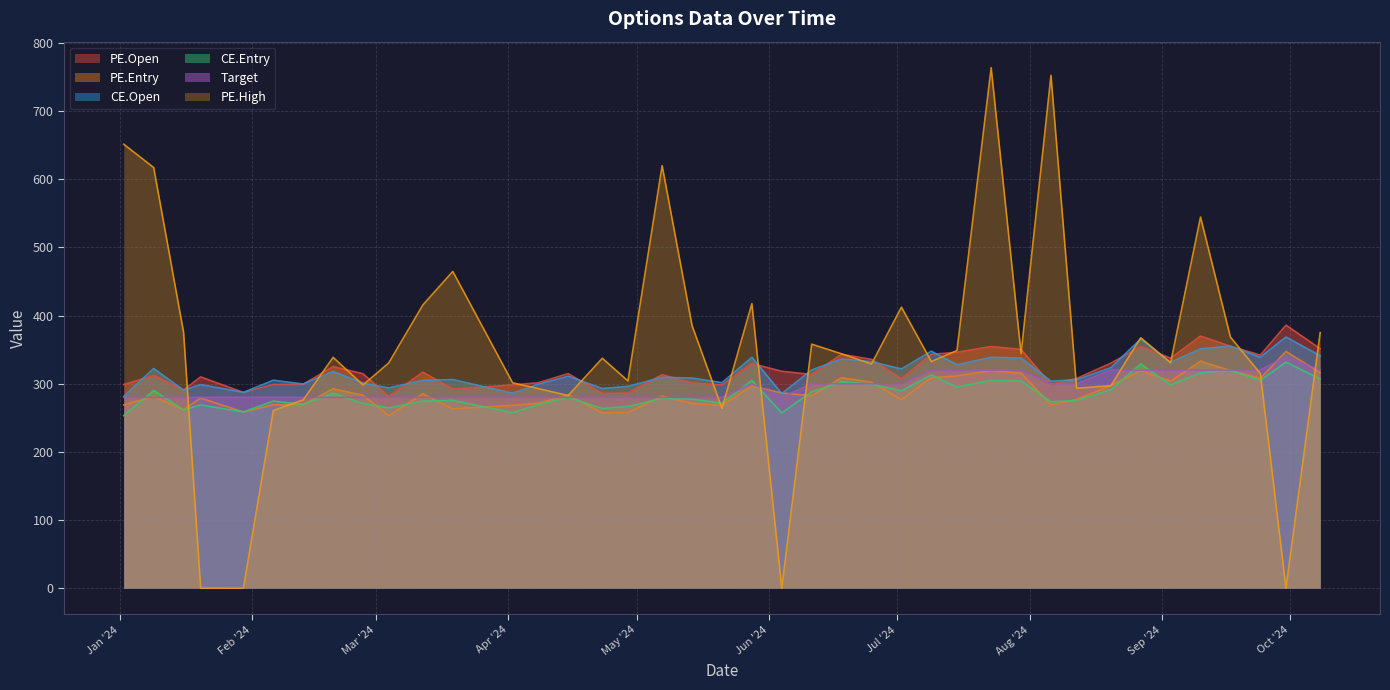

Reading right to left, transcribe all the data shown in this chart.

PE.Open: 2024-10-08=351.5	2024-09-30=386.0	2024-09-24=342.1	2024-09-17=355.1	2024-09-10=370.0	2024-09-03=337.5	2024-08-27=354.6	2024-08-20=330.1	2024-08-12=307.8	2024-08-06=299.0	2024-07-30=350.4	2024-07-23=354.6	2024-07-15=346.1	2024-07-09=343.1	2024-07-02=307.4	2024-06-25=335.8	2024-06-18=343.2	2024-06-11=313.6	2024-06-04=318.2	2024-05-28=329.7	2024-05-21=298.1	2024-05-14=301.1	2024-05-07=313.3	2024-04-29=286.3	2024-04-23=285.8	2024-04-15=314.9	2024-04-08=301.4	2024-04-02=298.2	2024-03-19=292.3	2024-03-12=316.9	2024-03-04=281.2	2024-02-27=314.6	2024-02-20=325.1	2024-02-13=299.1	2024-02-06=298.9	2024-01-30=287.2	2024-01-20=310.0	2024-01-16=290.9	2024-01-09=312.2	2024-01-02=298.9
PE.Entry: 2024-10-08=316.4	2024-09-30=347.4	2024-09-24=307.8	2024-09-17=319.5	2024-09-10=333.0	2024-09-03=303.8	2024-08-27=319.1	2024-08-20=297.1	2024-08-12=277.0	2024-08-06=269.1	2024-07-30=315.4	2024-07-23=319.2	2024-07-15=311.5	2024-07-09=308.8	2024-07-02=276.7	2024-06-25=302.2	2024-06-18=308.9	2024-06-11=282.3	2024-06-04=286.4	2024-05-28=296.7	2024-05-21=268.2	2024-05-14=271.0	2024-05-07=282.0	2024-04-29=257.7	2024-04-23=257.2	2024-04-15=283.4	2024-04-08=271.3	2024-04-02=268.4	2024-03-19=263.1	2024-03-12=285.3	2024-03-04=253.1	2024-02-27=283.2	2024-02-20=292.6	2024-02-13=269.2	2024-02-06=269.1	2024-01-30=258.5	2024-01-20=279.0	2024-01-16=261.9	2024-01-09=281.0	2024-01-02=269.0
CE.Open: 2024-10-08=341.1	2024-09-30=368.6	2024-09-24=338.9	2024-09-17=355.1	2024-09-10=351.2	2024-09-03=331.4	2024-08-27=365.7	2024-08-20=323.4	2024-08-12=306.1	2024-08-06=303.8	2024-07-30=337.8	2024-07-23=338.7	2024-07-15=327.9	2024-07-09=347.8	2024-07-02=321.8	2024-06-25=332.4	2024-06-18=336.3	2024-06-11=320.2	2024-06-04=285.6	2024-05-28=338.9	2024-05-21=301.6	2024-05-14=308.4	2024-05-07=309.4	2024-04-29=296.1	2024-04-23=293.1	2024-04-15=311.0	2024-04-08=299.2	2024-04-02=286.1	2024-03-19=306.1	2024-03-12=305.0	2024-03-04=293.9	2024-02-27=300.9	2024-02-20=317.9	2024-02-13=299.6	2024-02-06=305.1	2024-01-30=287.4	2024-01-20=298.7	2024-01-16=290.6	2024-01-09=322.4	2024-01-02=281.4
CE.Entry: 2024-10-08=307.0	2024-09-30=331.7	2024-09-24=305.0	2024-09-17=319.6	2024-09-10=316.1	2024-09-03=298.3	2024-08-27=329.1	2024-08-20=291.1	2024-08-12=275.4	2024-08-06=273.4	2024-07-30=304.0	2024-07-23=304.8	2024-07-15=295.2	2024-07-09=313.0	2024-07-02=289.6	2024-06-25=299.2	2024-06-18=302.7	2024-06-11=288.2	2024-06-04=257.1	2024-05-28=305.0	2024-05-21=271.4	2024-05-14=277.6	2024-05-07=278.5	2024-04-29=266.5	2024-04-23=263.7	2024-04-15=279.9	2024-04-08=269.3	2024-04-02=257.4	2024-03-19=275.5	2024-03-12=274.5	2024-03-04=264.5	2024-02-27=270.8	2024-02-20=286.1	2024-02-13=269.7	2024-02-06=274.6	2024-01-30=258.7	2024-01-20=268.8	2024-01-16=261.5	2024-01-09=290.1	2024-01-02=253.2
Target: 2024-10-08=320.0	2024-09-30=340.0	2024-09-24=320.0	2024-09-17=320.0	2024-09-10=320.0	2024-09-03=320.0	2024-08-27=320.0	2024-08-20=320.0	2024-08-12=300.0	2024-08-06=300.0	2024-07-30=320.0	2024-07-23=320.0	2024-07-15=320.0	2024-07-09=320.0	2024-07-02=300.0	2024-06-25=300.0	2024-06-18=300.0	2024-06-11=300.0	2024-06-04=280.0	2024-05-28=300.0	2024-05-21=280.0	2024-05-14=280.0	2024-05-07=280.0	2024-04-29=280.0	2024-04-23=280.0	2024-04-15=280.0	2024-04-08=280.0	2024-04-02=280.0	2024-03-19=280.0	2024-03-12=280.0	2024-03-04=280.0	2024-02-27=280.0	2024-02-20=280.0	2024-02-13=280.0	2024-02-06=280.0	2024-01-30=280.0	2024-01-20=280.0	2024-01-16=280.0	2024-01-09=280.0	2024-01-02=280.0
PE.High: 2024-10-08=375.0	2024-09-30=0.0	2024-09-24=314.9	2024-09-17=368.4	2024-09-10=544.5	2024-09-03=330.8	2024-08-27=367.5	2024-08-20=297.0	2024-08-12=293.4	2024-08-06=752.5	2024-07-30=344.4	2024-07-23=763.8	2024-07-15=348.8	2024-07-09=332.6	2024-07-02=412.3	2024-06-25=329.0	2024-06-18=343.9	2024-06-11=358.1	2024-06-04=0.0	2024-05-28=417.6	2024-05-21=263.9	2024-05-14=385.4	2024-05-07=620.0	2024-04-29=304.1	2024-04-23=337.4	2024-04-15=282.6	2024-04-08=292.9	2024-04-02=301.4	2024-03-19=464.8	2024-03-12=415.6	2024-03-04=330.4	2024-02-27=298.2	2024-02-20=338.7	2024-02-13=276.4	2024-02-06=260.6	2024-01-30=0.0	2024-01-20=0.0	2024-01-16=375.3	2024-01-09=617.2	2024-01-02=651.5